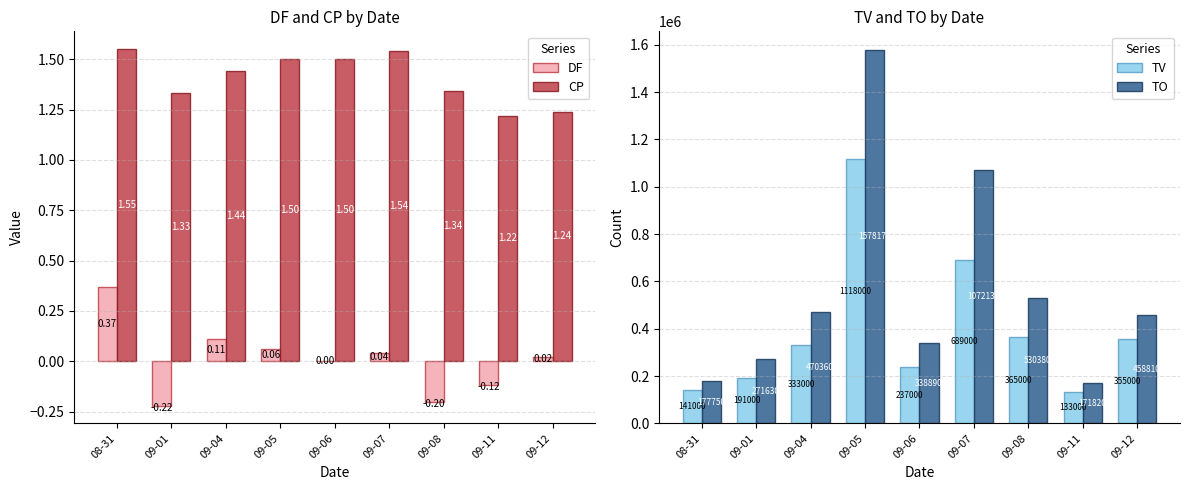

What is the sum of the TO values at 09-06 and 09-04?

809250